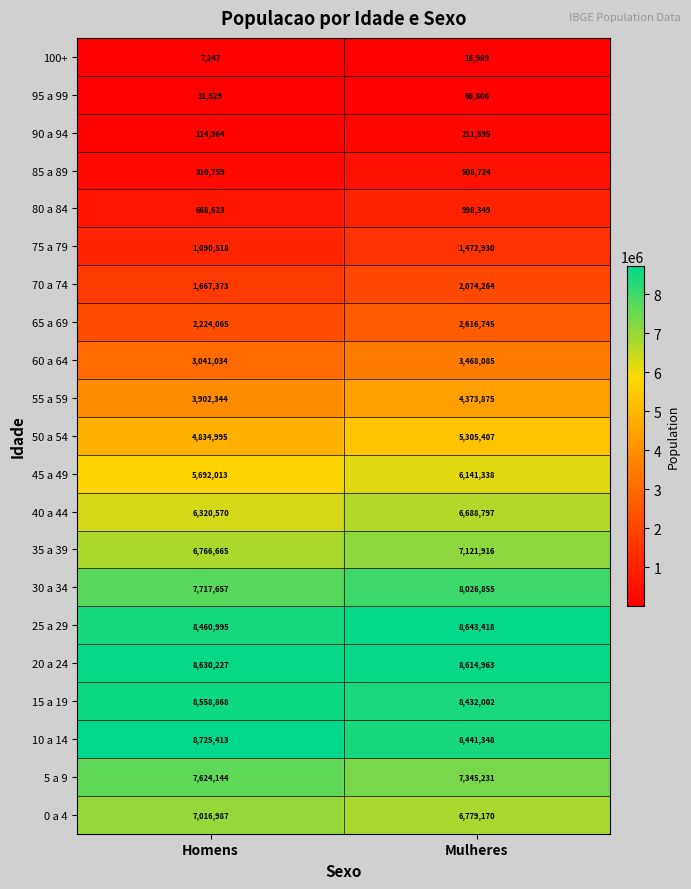

What is the maximum value shown in the chart?

8725413